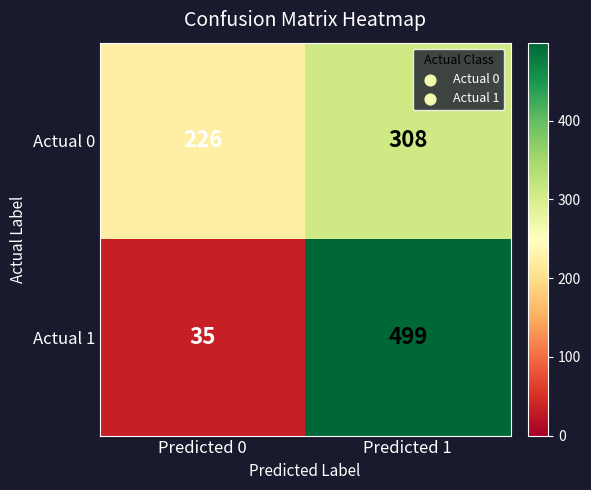

What is the sum of the Actual 0 values at Predicted 1 and Predicted 0?

534